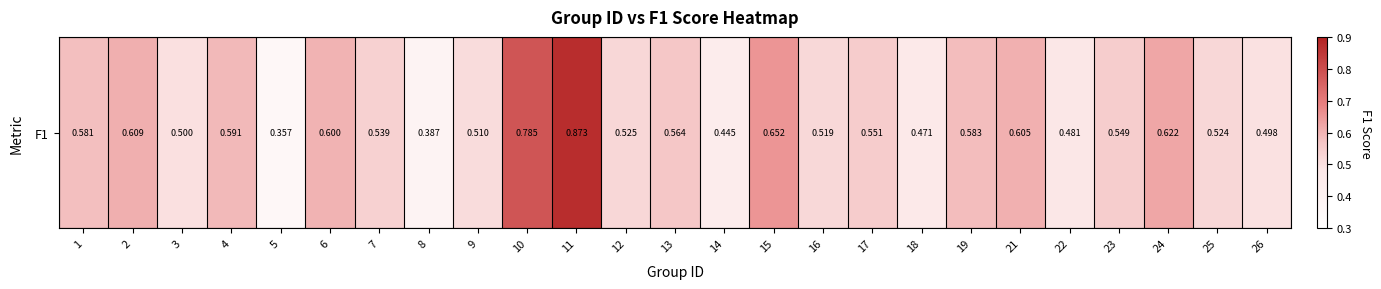

Between 9 and 16, which is larger?

16